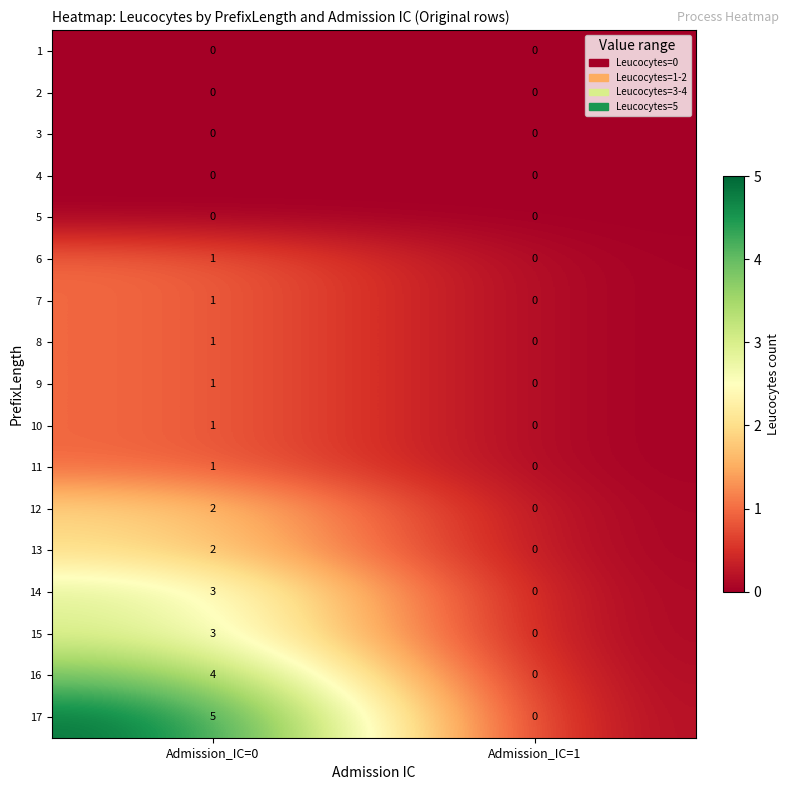

At which label is 8 closest to 0?

Admission_IC=1